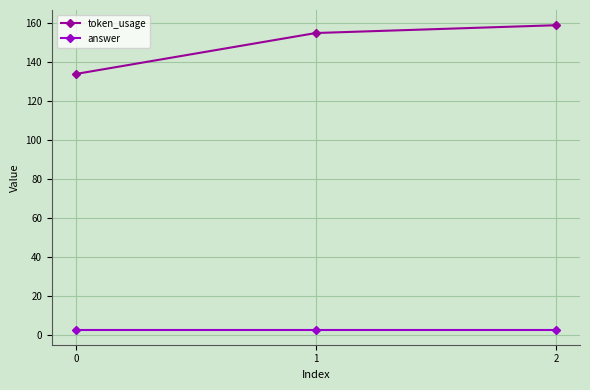

At which category is the sum across all series the highest?

2